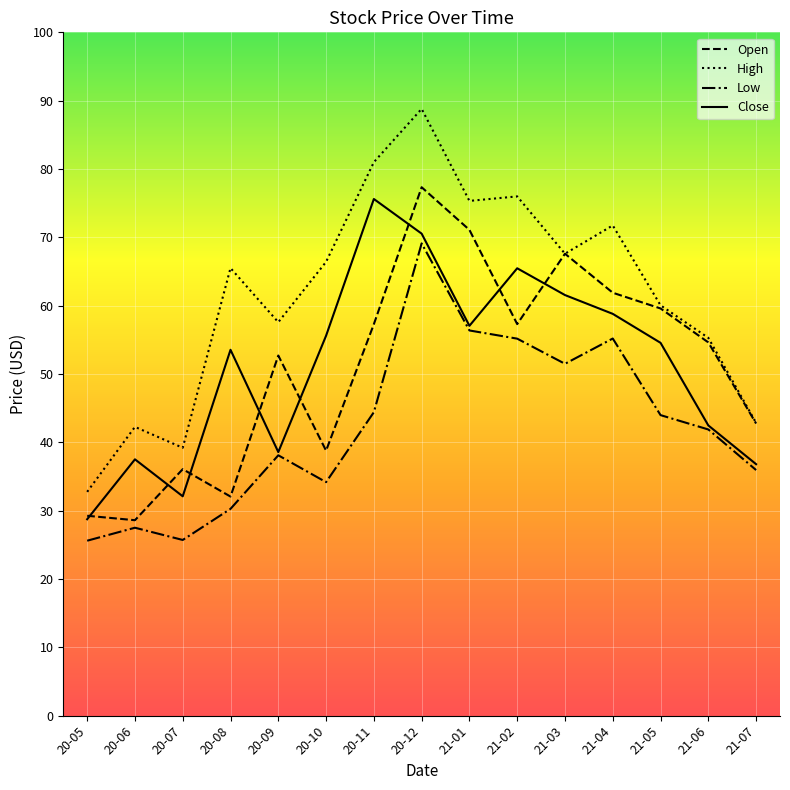

At which label does Open reach its peak?

20-12